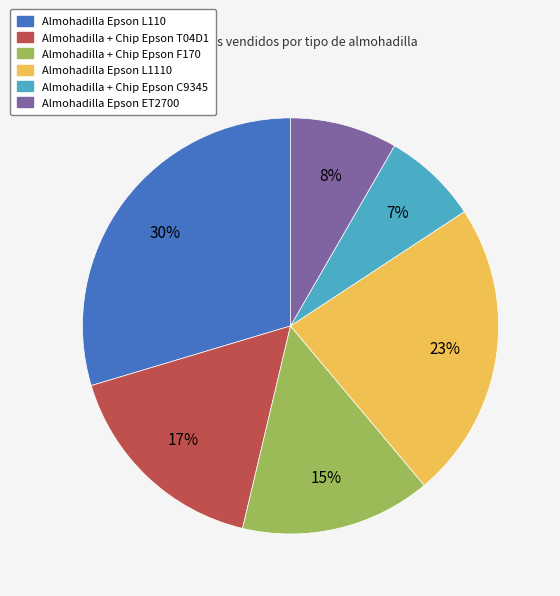

How many slices are in this pie chart?

6